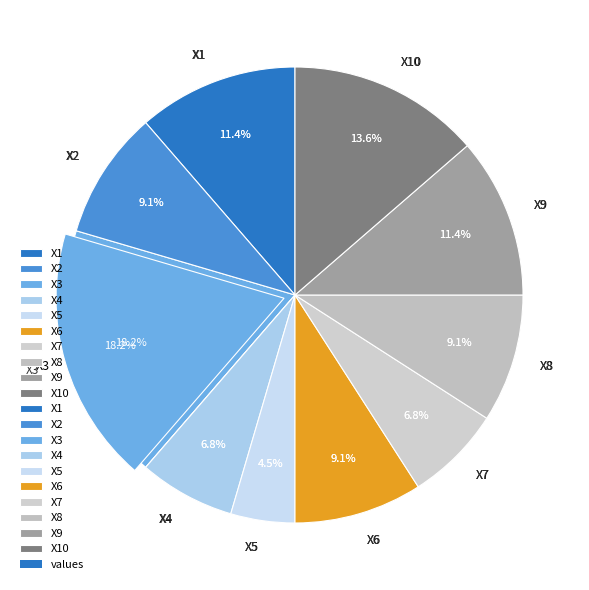

Which category has the biggest portion of the pie?

X3